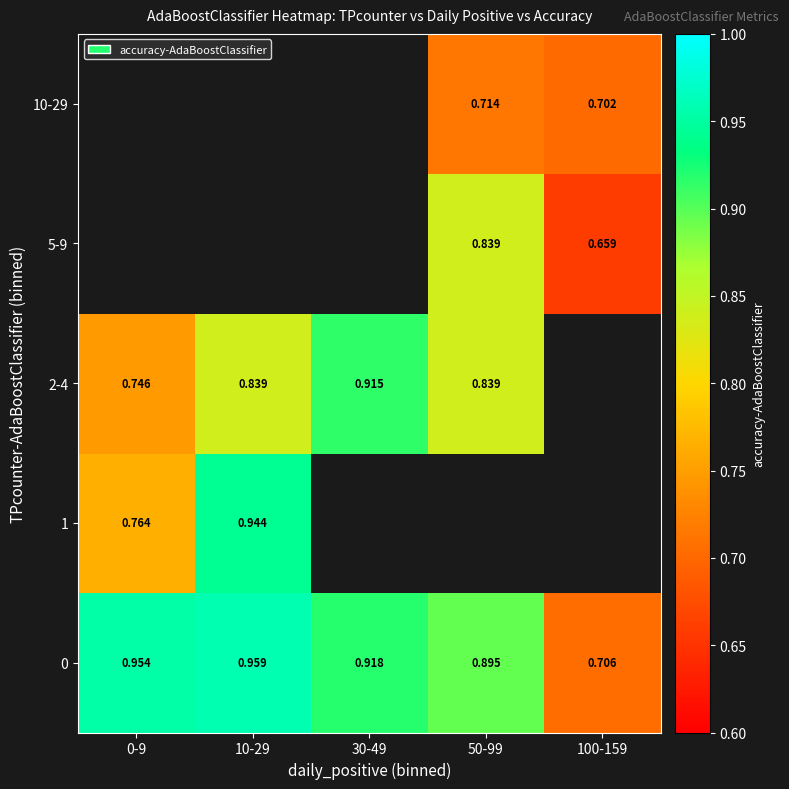

Is the value of 5-9 at 100-159 greater than the value of 2-4 at 50-99?

No